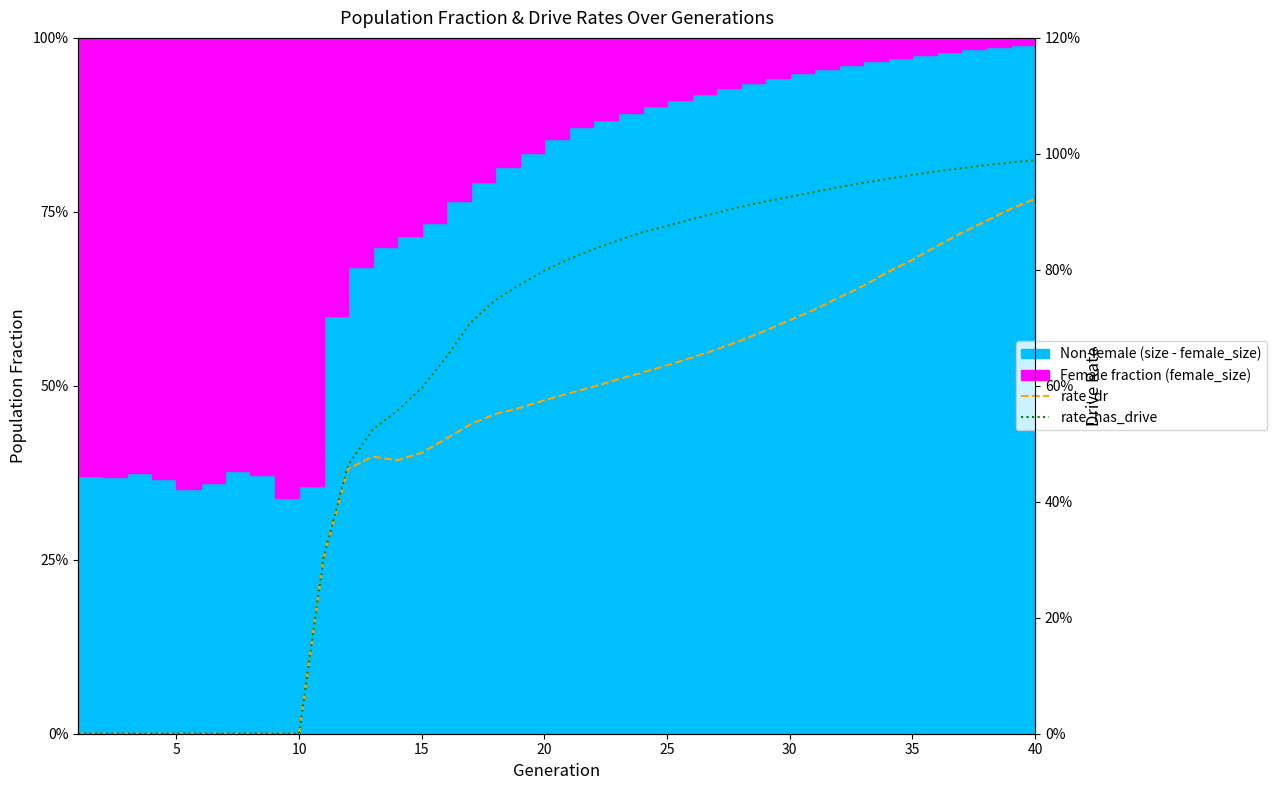

True or false: rate_dr and rate_has_drive cross at least once.

False